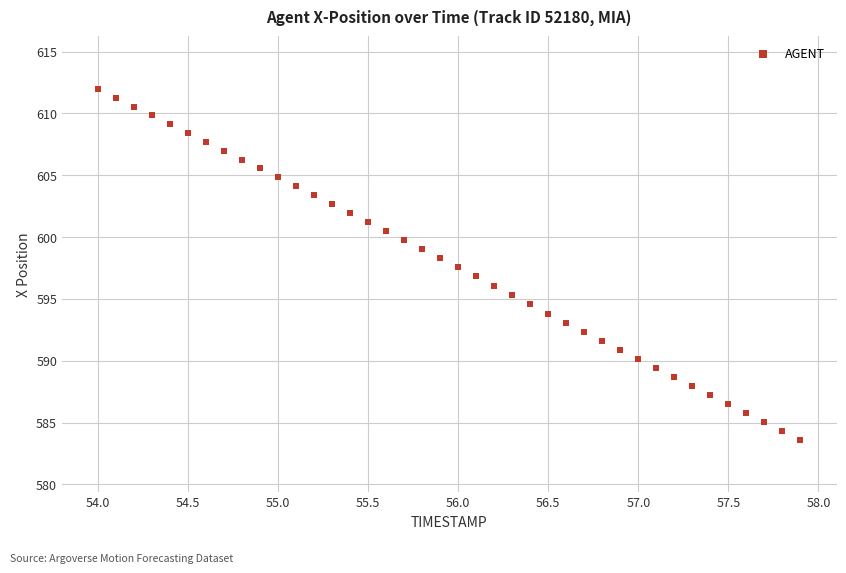

What is the range of Y values (max minus min)?

28.3